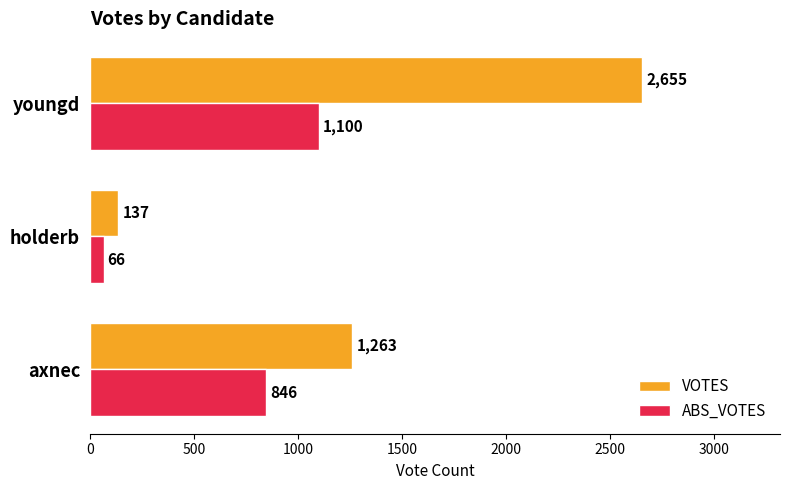

At which category is the sum across all series the highest?

youngd